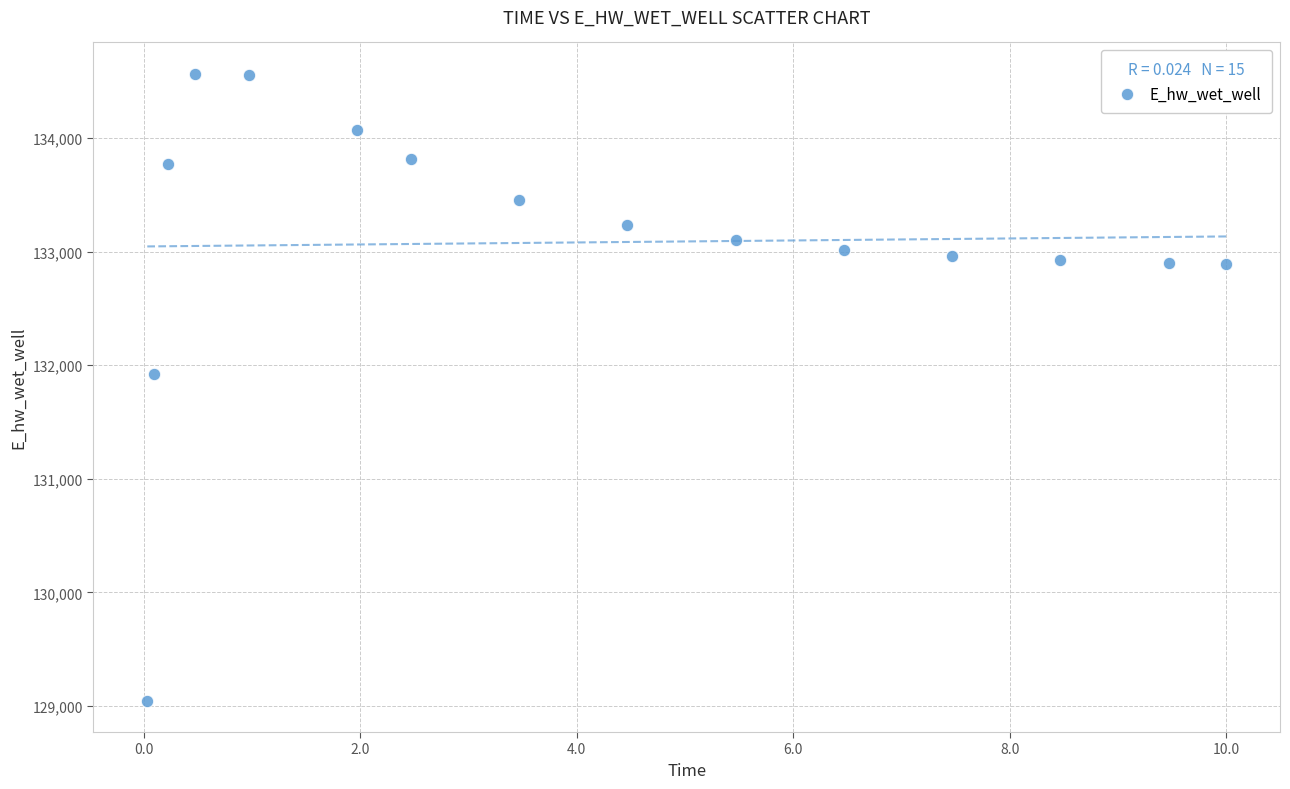

What is the range of X values (max minus min)?

10.0